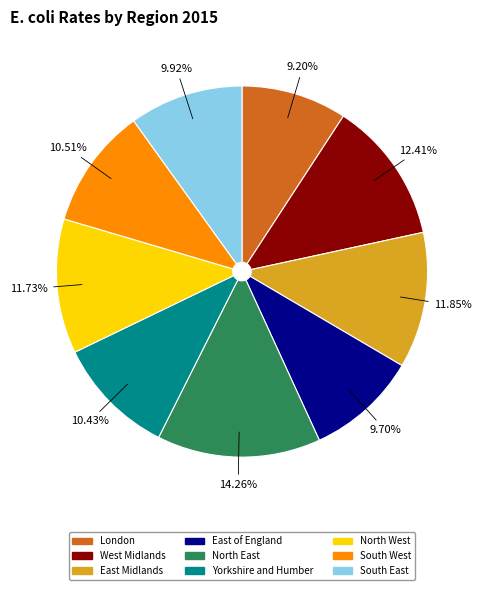

Is the sum of South West and North East greater than half?

No